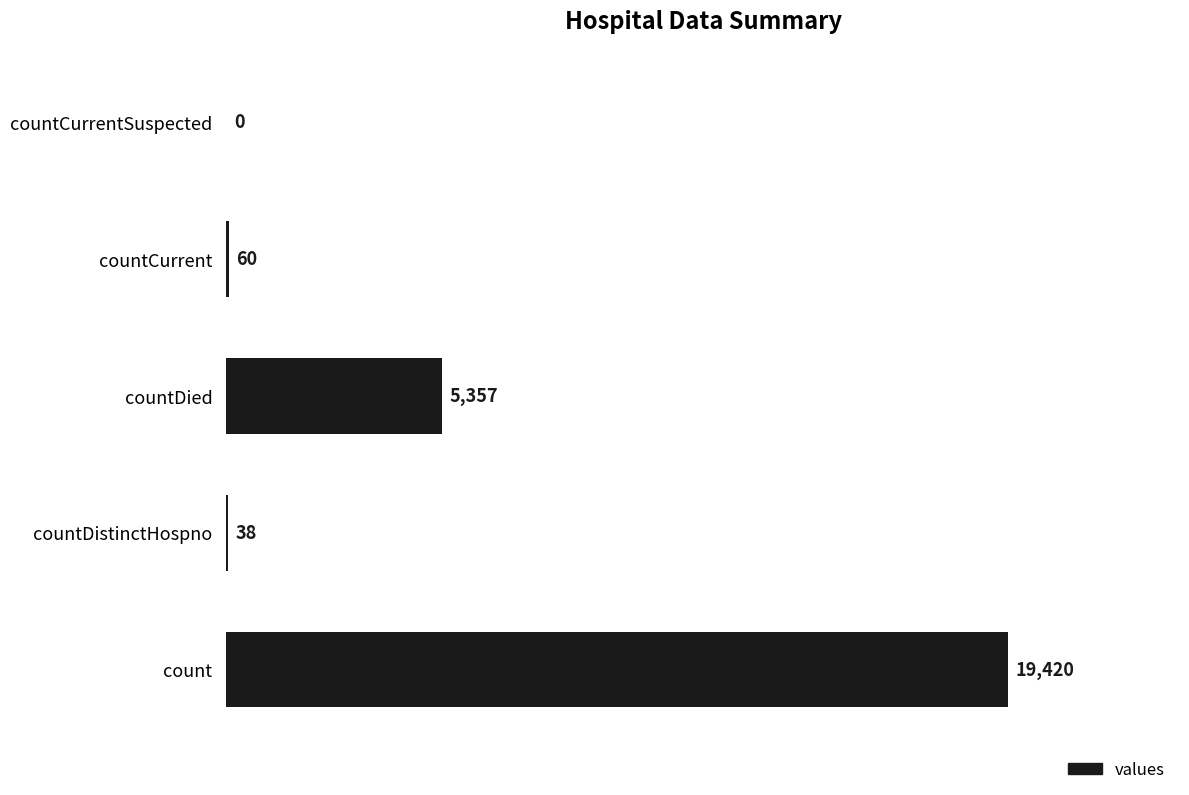

Which has a higher value, countCurrentSuspected or countCurrent?

countCurrent